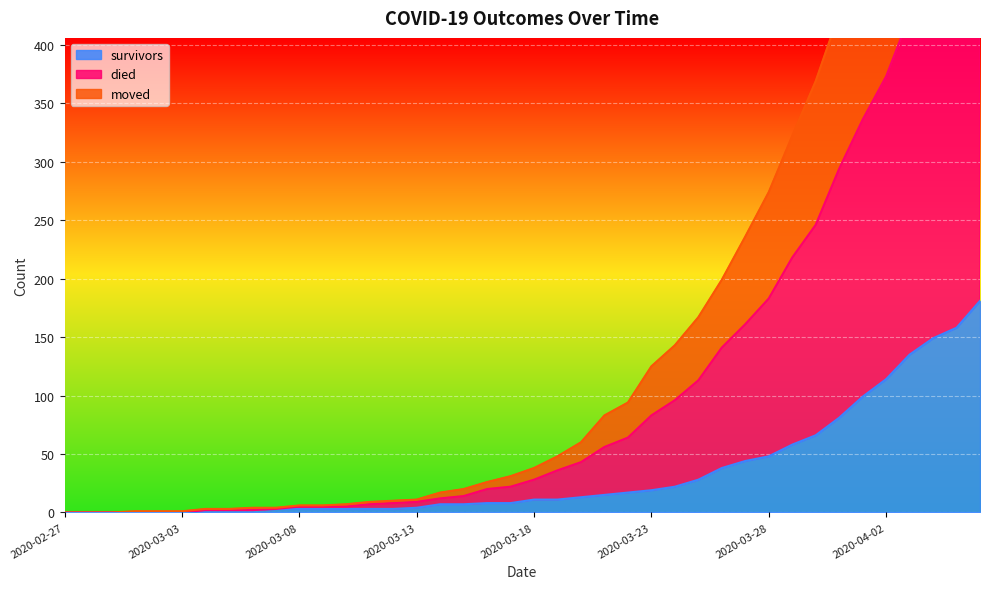

Reading right to left, extract all data points from this chart.

survivors: 181	158	149	135	114	99	81	66	58	48	44	38	28	22	19	17	15	13	11	11	8	8	7	7	4	3	3	3	3	3	3	2	2	2	0	0	0	0	0	0
died: 744	688	635	586	526	479	427	369	322	274	236	199	167	143	125	94	83	60	48	38	31	26	20	17	11	10	9	7	6	6	4	4	3	3	1	1	1	0	0	0
moved: 534	491	458	425	373	336	294	246	218	183	161	141	113	96	83	64	56	43	36	28	22	20	14	12	9	8	7	5	5	5	3	2	2	2	0	0	0	0	0	0